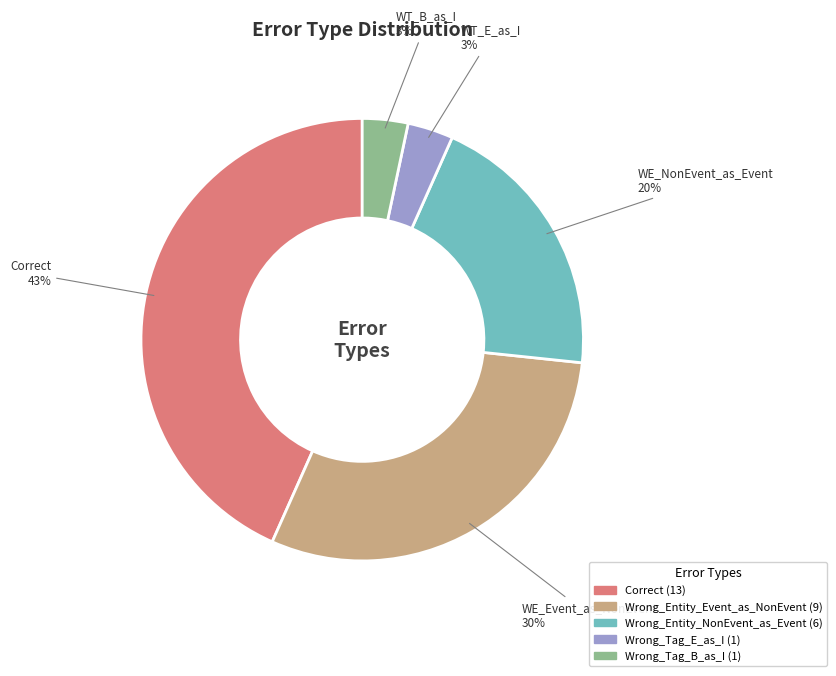

To the nearest percent, what is the average slice percentage?

20%